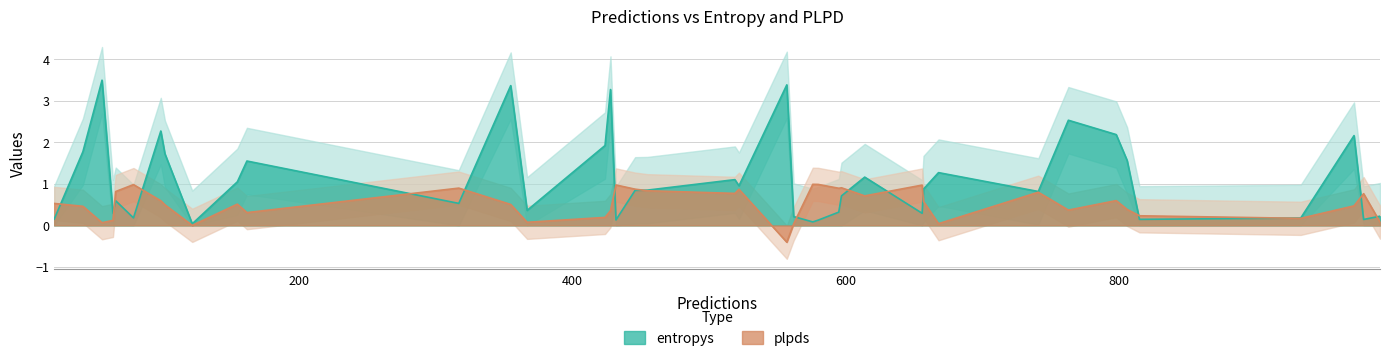

What is the average value of the entropys series?

1.1